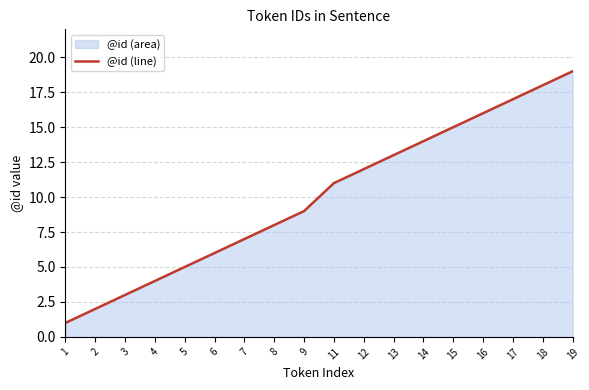

List the labels in order of value, smallest first.

1, 2, 3, 4, 5, 6, 7, 8, 9, 11, 12, 13, 14, 15, 16, 17, 18, 19